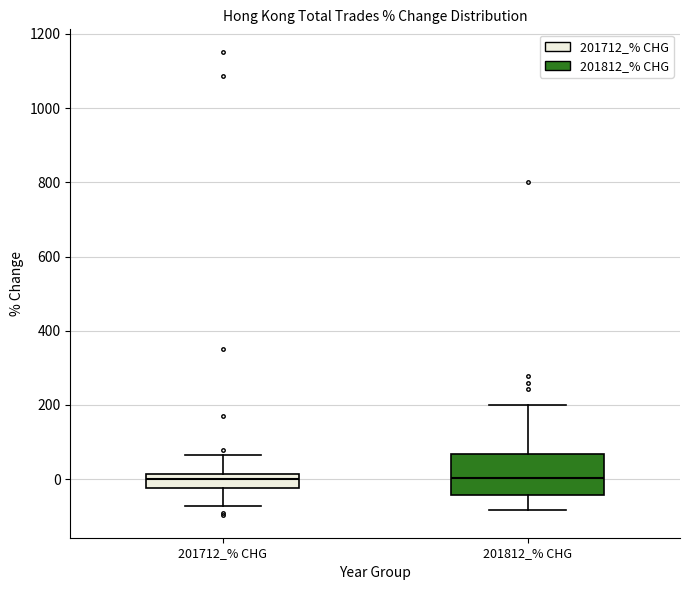

Reading left to right, read every box against the y-axis: the position of its median line, the range the box covers, and the ends of its whiskers. The values are not printed on the chart, so give them approximately, as read against the axis.

201712_% CHG: median 0, box -20 to 20, whiskers -80 to 60
201812_% CHG: median 0, box -40 to 60, whiskers -80 to 200